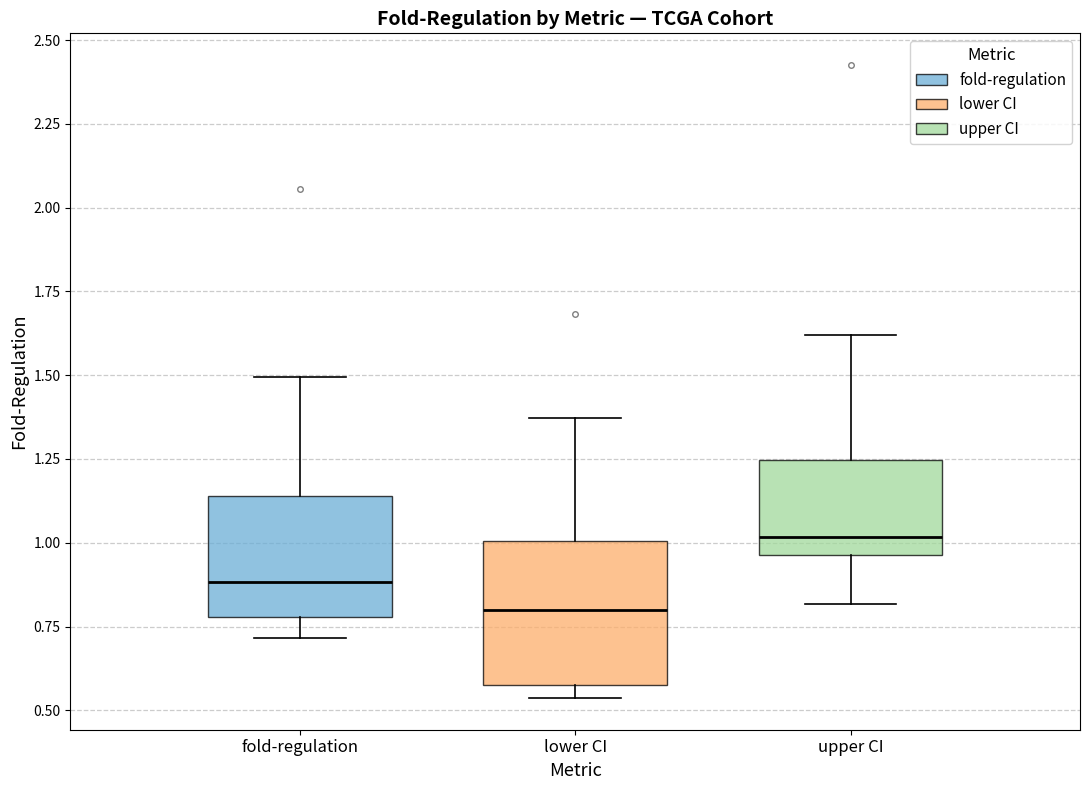

Which box has the lowest median line?

lower CI